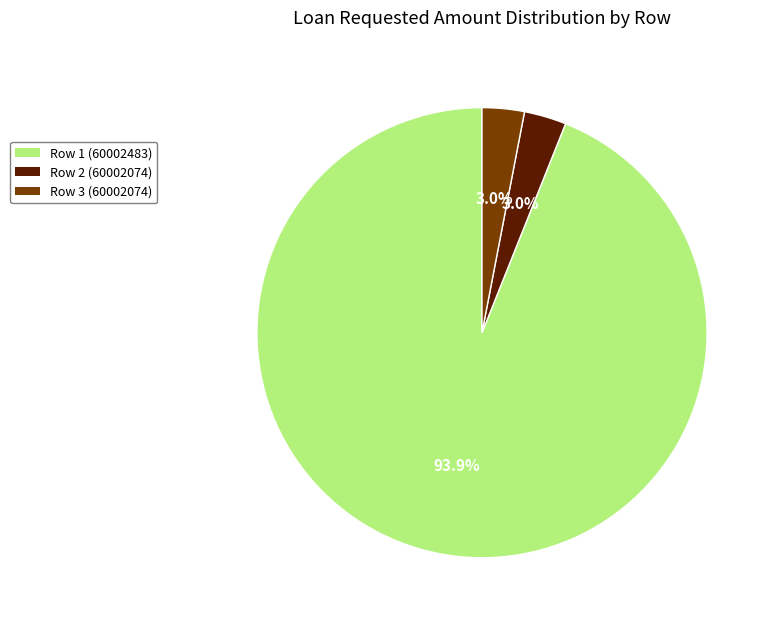

What percentage do Row 3 (60002074) and Row 1 (60002483) together represent?

97.0%